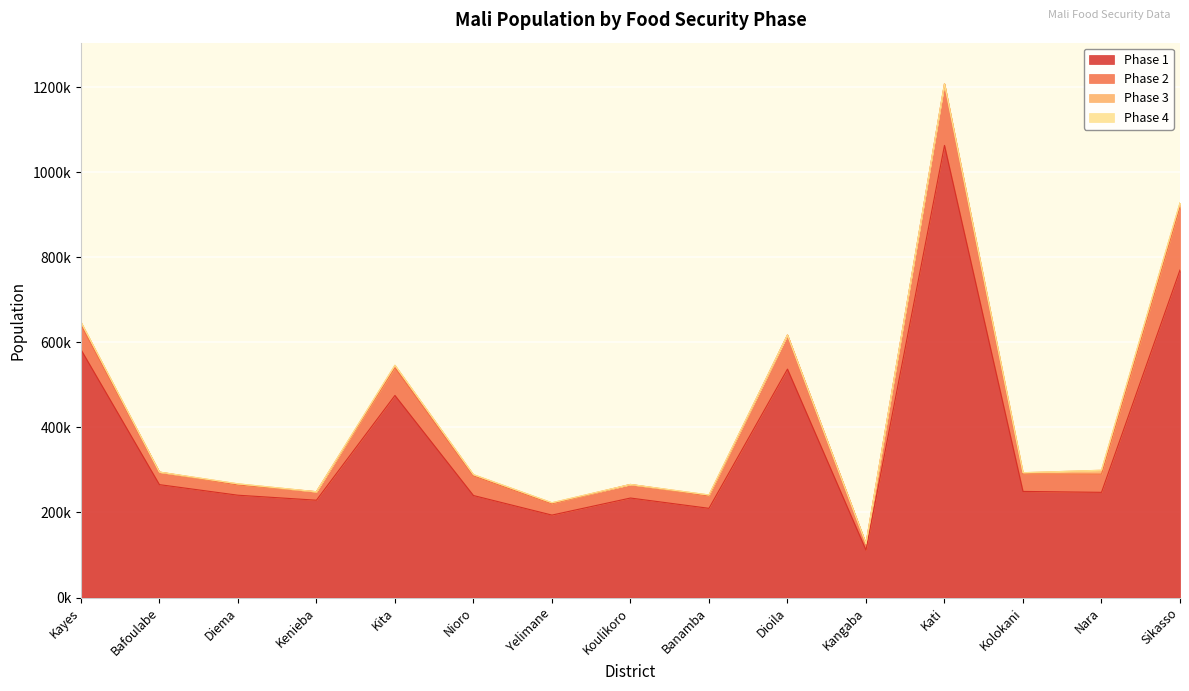

True or false: Phase 2 and Phase 4 cross at least once.

False